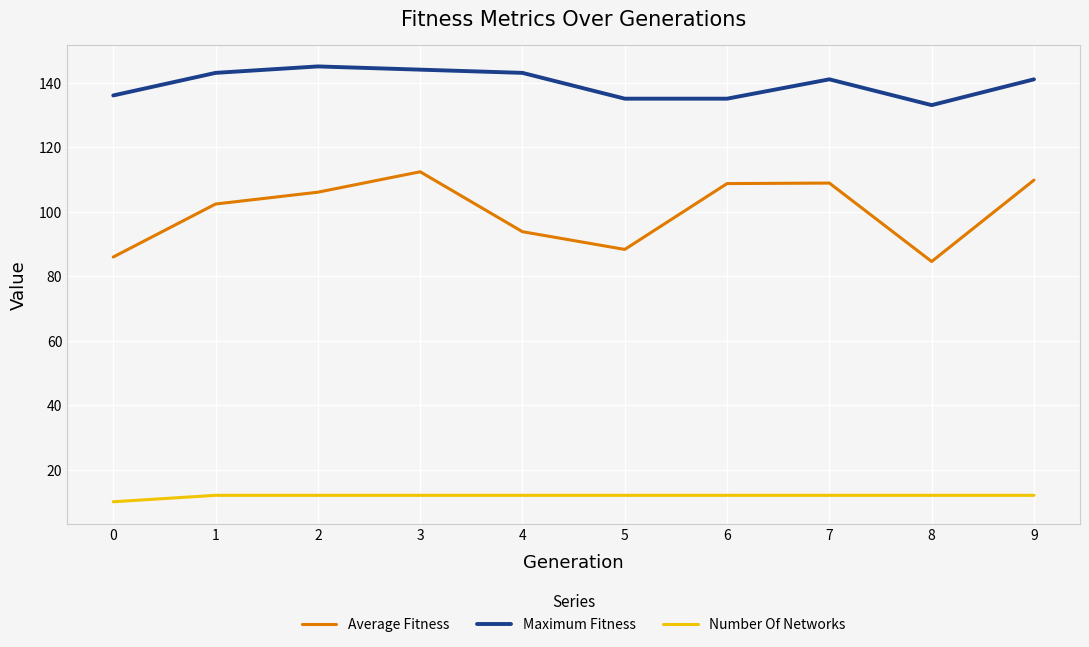

What is the highest value of the Average Fitness series?

112.3